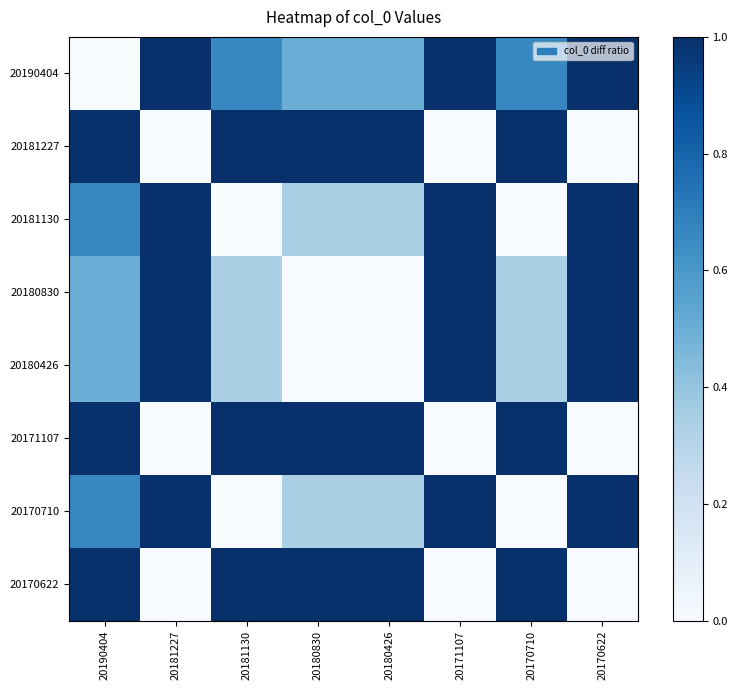

Count the number of data series in this chart.

8